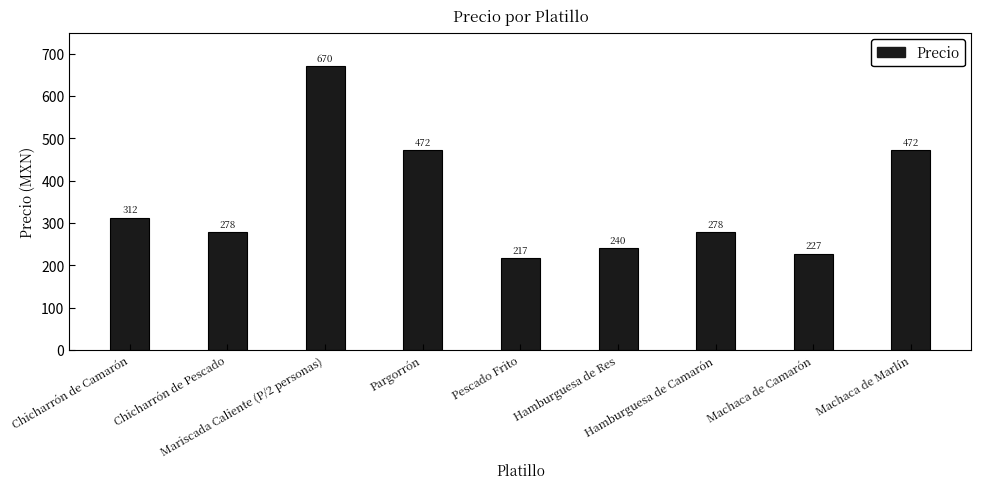

The chart shows a value of 720 at Pargorrón. True or false?

False